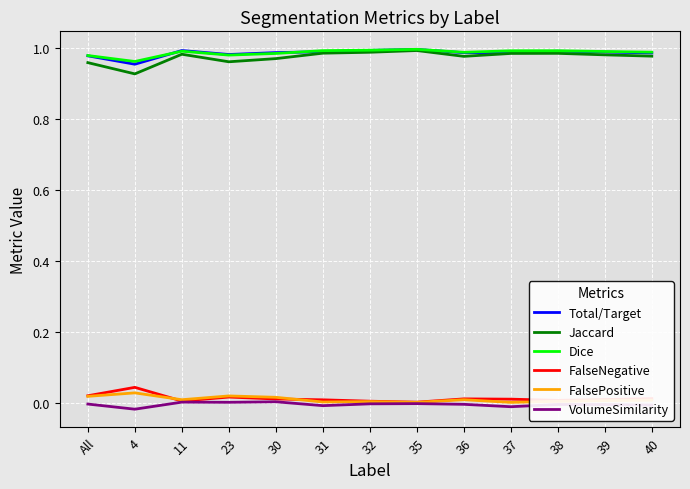

True or false: Jaccard has more than 0 points higher than both neighbors.

True